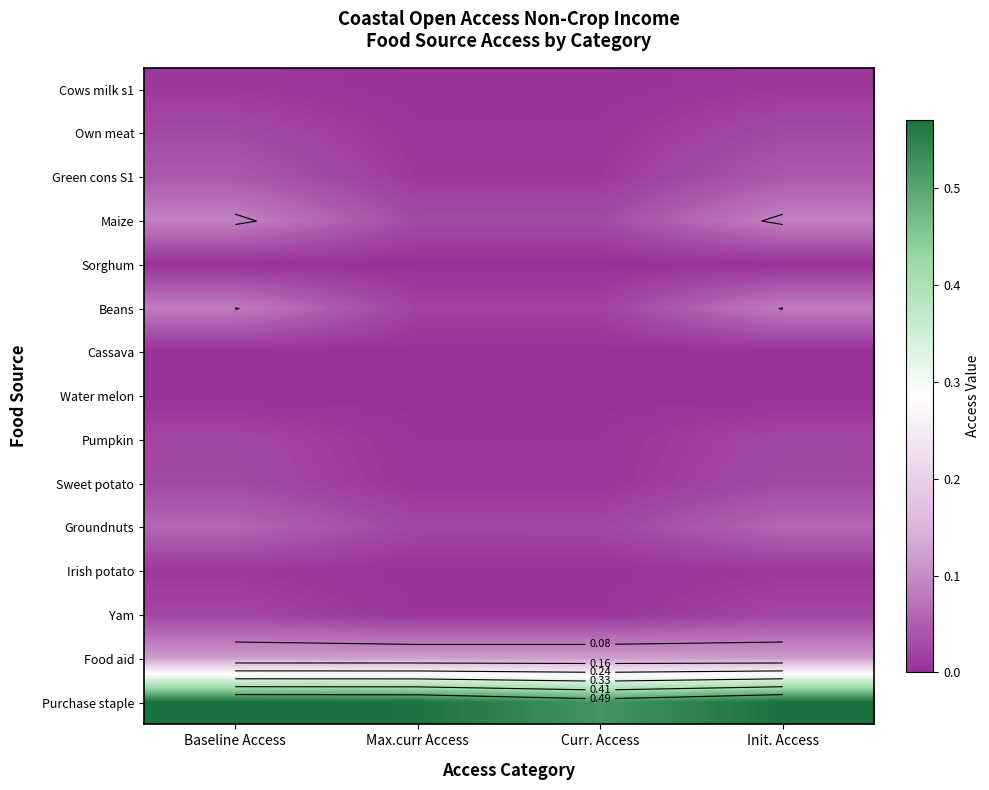

List the labels in order of Green cons S1 value, smallest first.

Max.curr Access, Curr. Access, Baseline Access, Init. Access